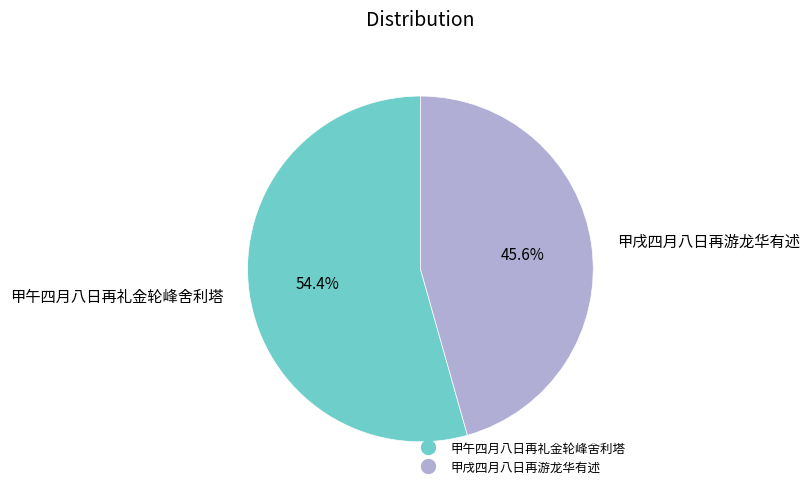

How many segments does this pie chart have?

2